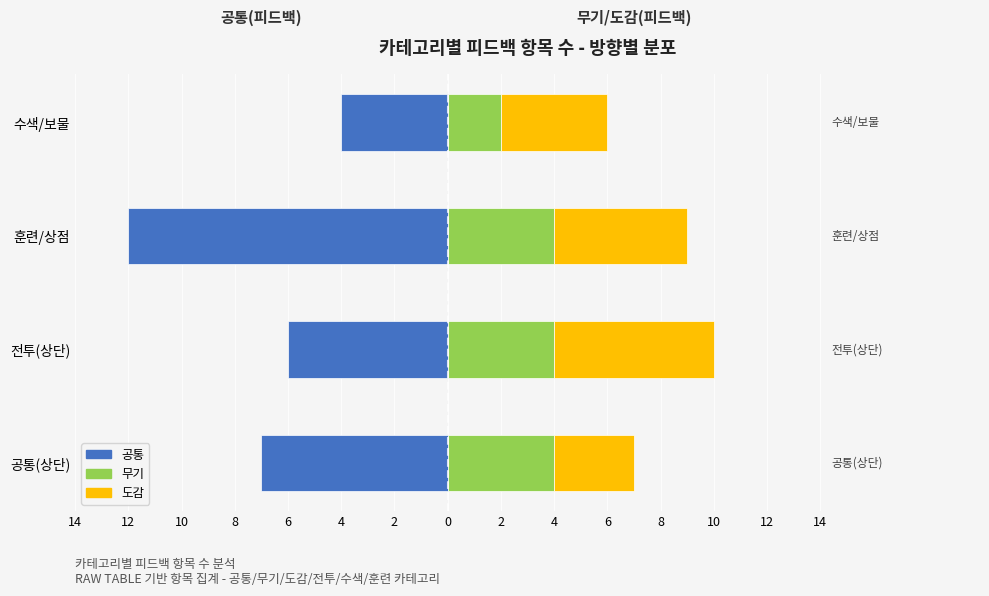

Reading left to right, what are all the values shown in this chart?

공통: -7	-6	-12	-4
무기: 4	4	4	2
도감: 3	6	5	4